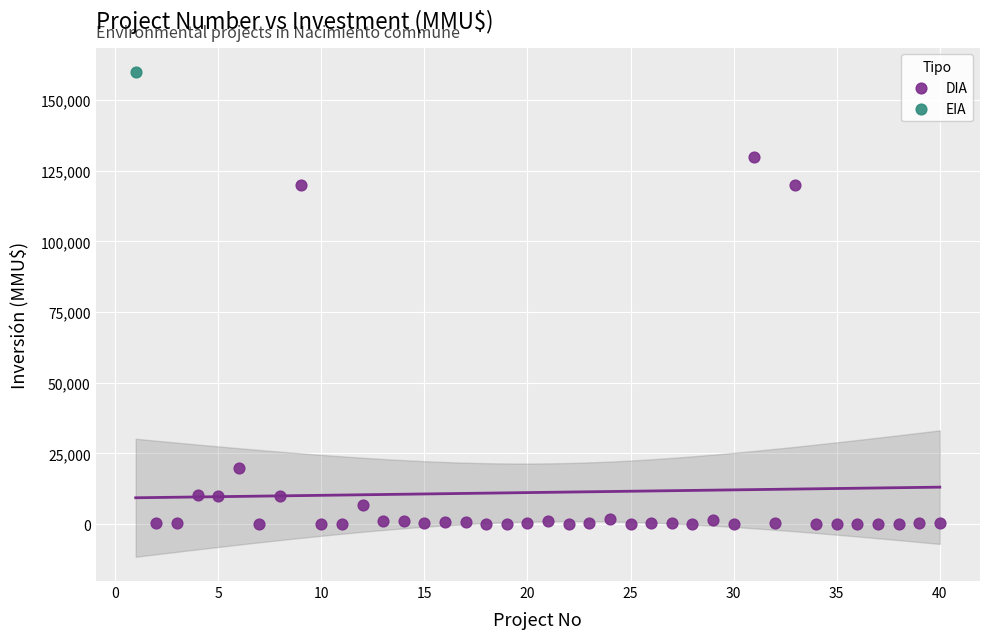

What are all the series names shown in the legend?

DIA, EIA